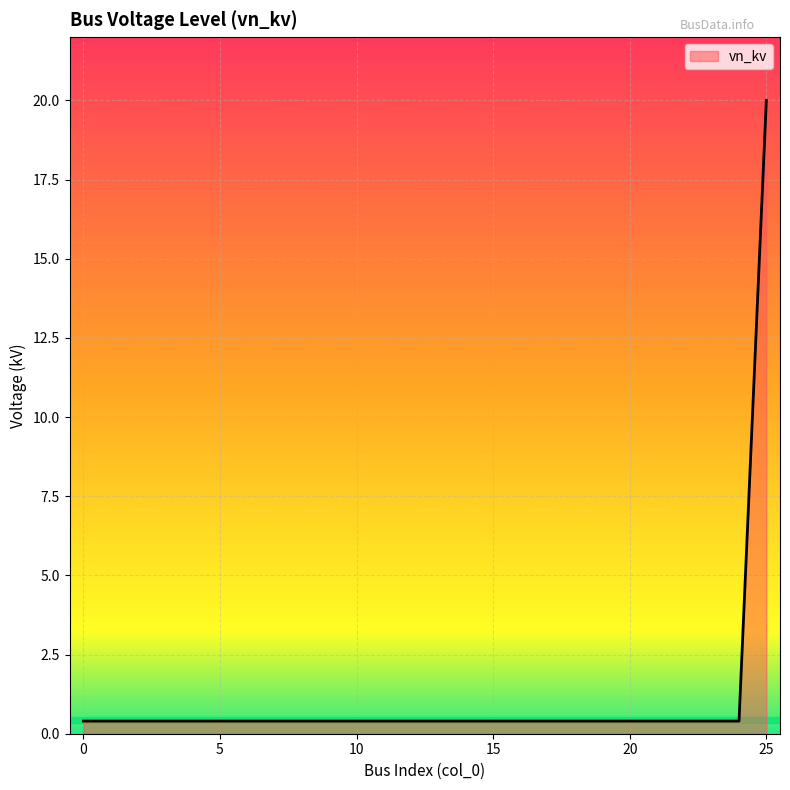

What is the greatest value displayed?

20.0